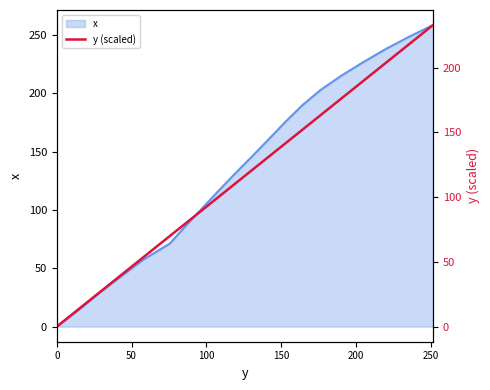

What is the label of the 16th point from the right?

200